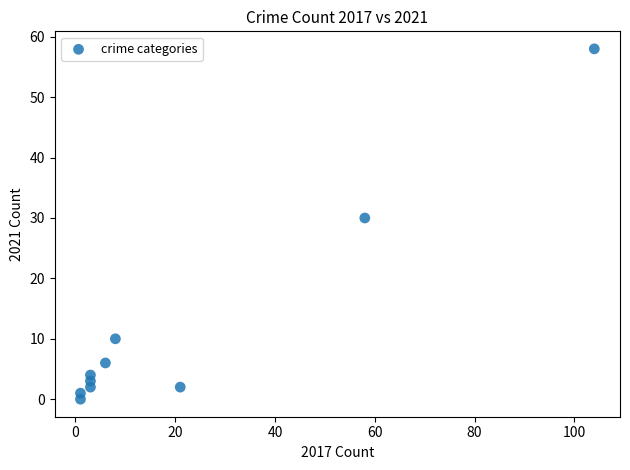

What is the range of Y values (max minus min)?

58